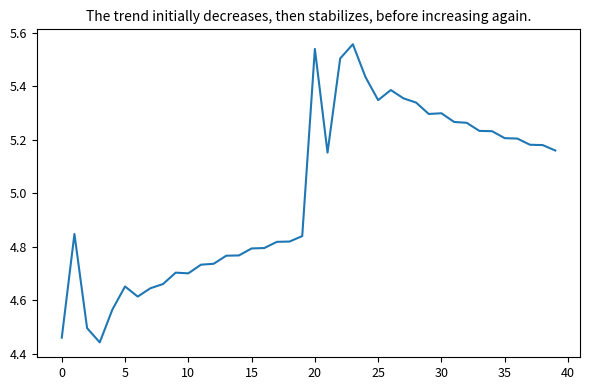

What is the difference between the maximum and minimum values?

1.1